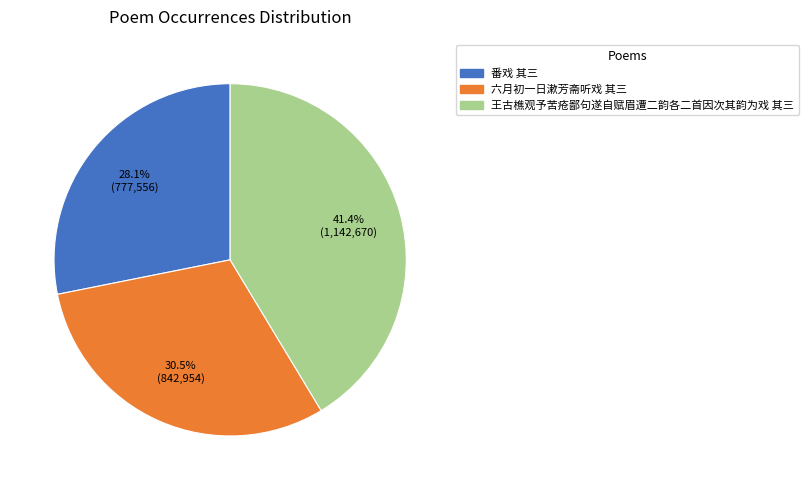

Approximately how many times larger is the value at 六月初一日漱芳斋听戏 其三 compared to 王古樵观予苦疮鄙句遂自赋眉遭二韵各二首因次其韵为戏 其三?

0.7